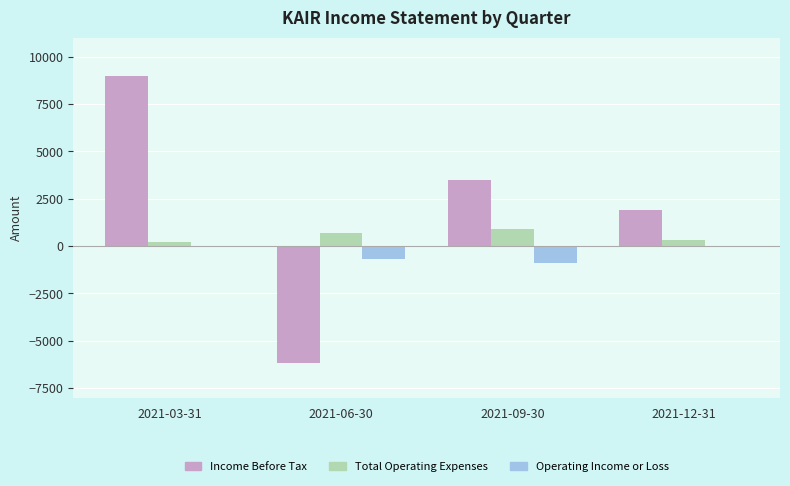

Is the value of Total Operating Expenses at 2021-06-30 greater than the value of Operating Income or Loss at 2021-09-30?

Yes